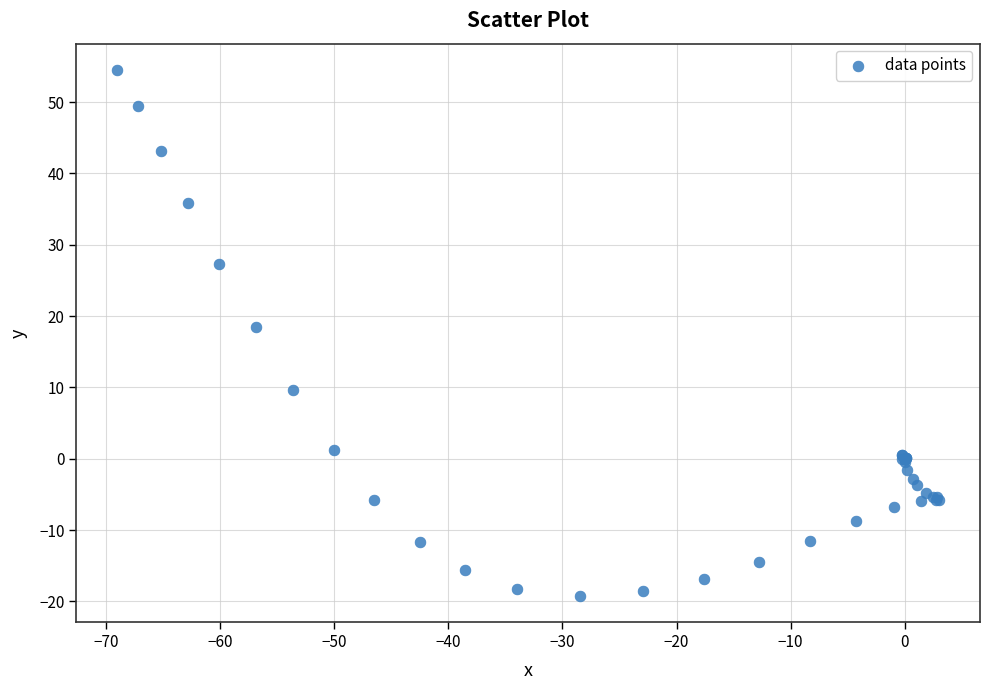

What Y value in the scatter plot is closest to 17?

18.5